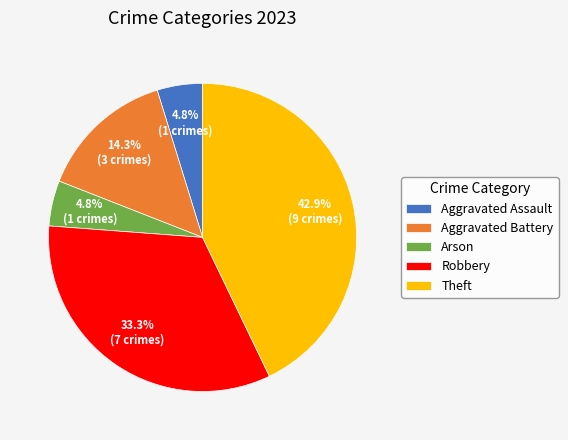

Approximately how many times larger is the value at Aggravated Battery compared to Robbery?

0.4